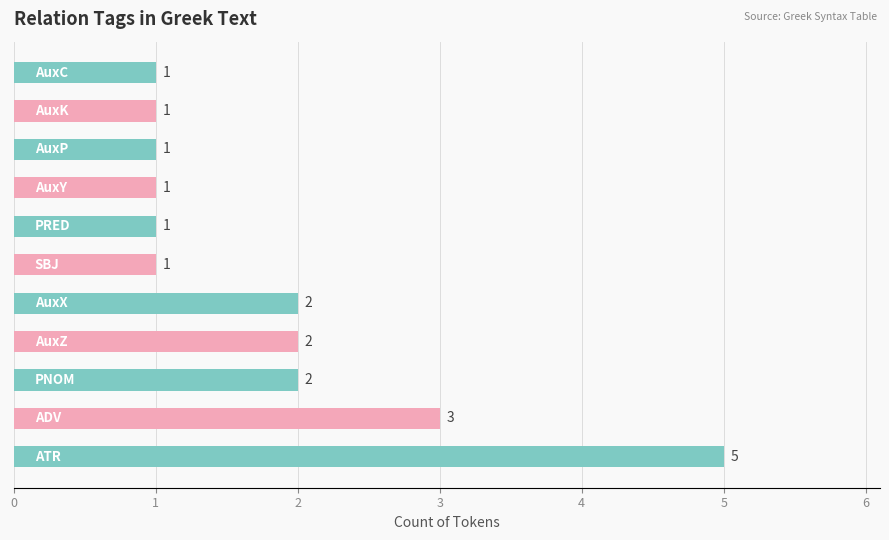

What is the difference between the maximum and minimum values?

4